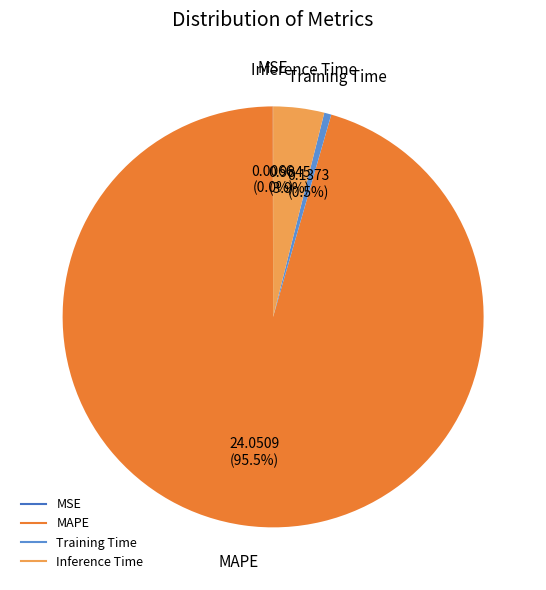

Which category has the biggest portion of the pie?

MAPE